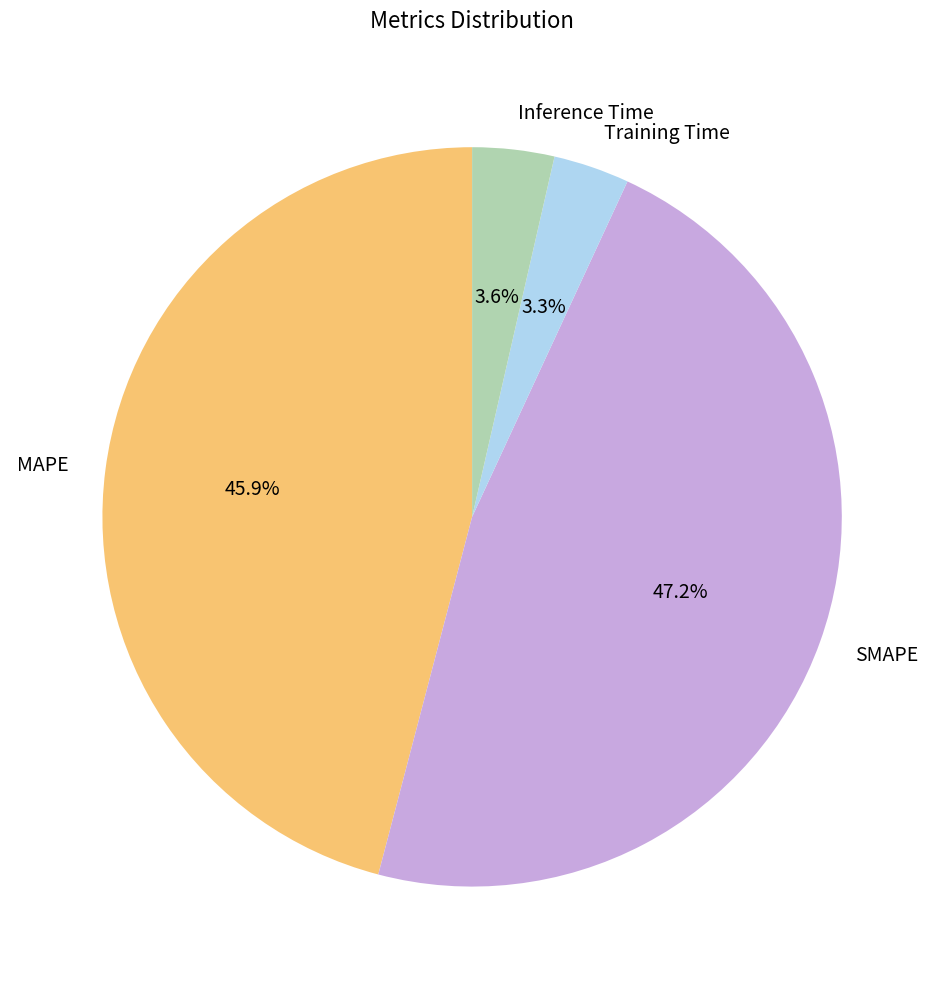

True or false: MAPE accounts for 46% of the total.

True